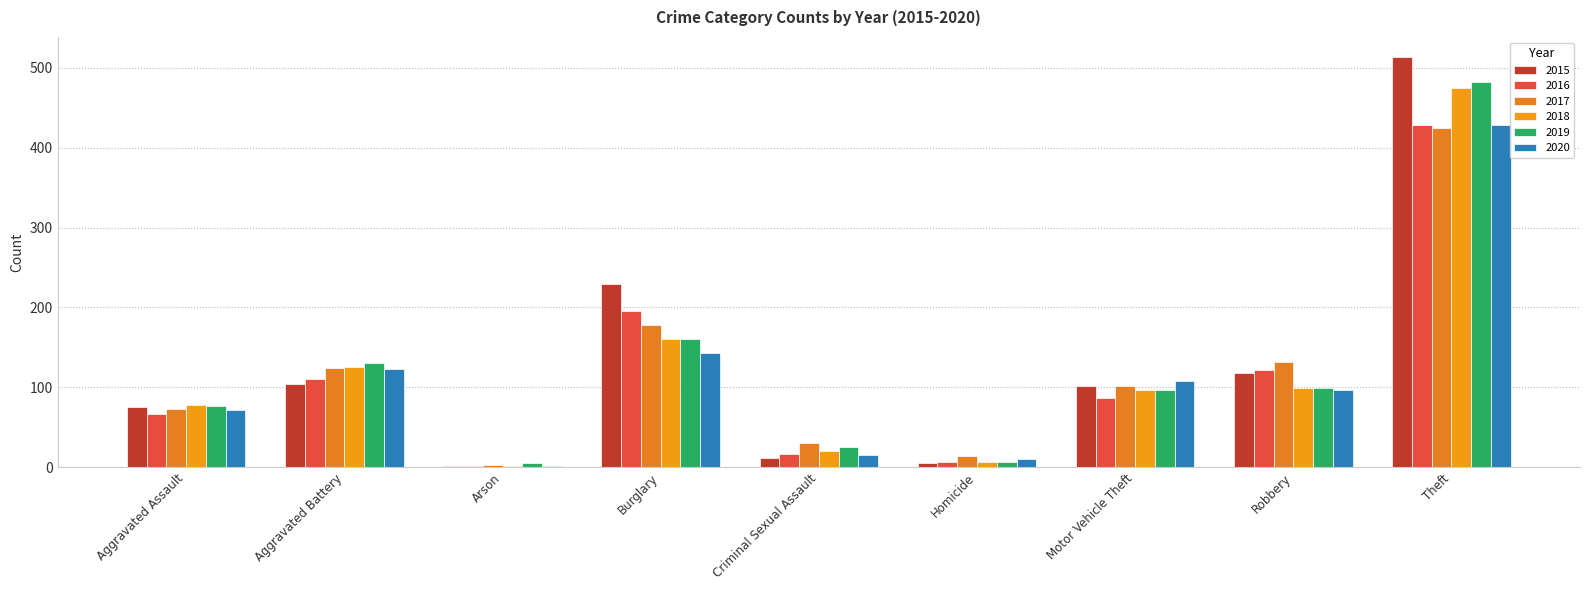

At which category is the sum across all series the highest?

Theft